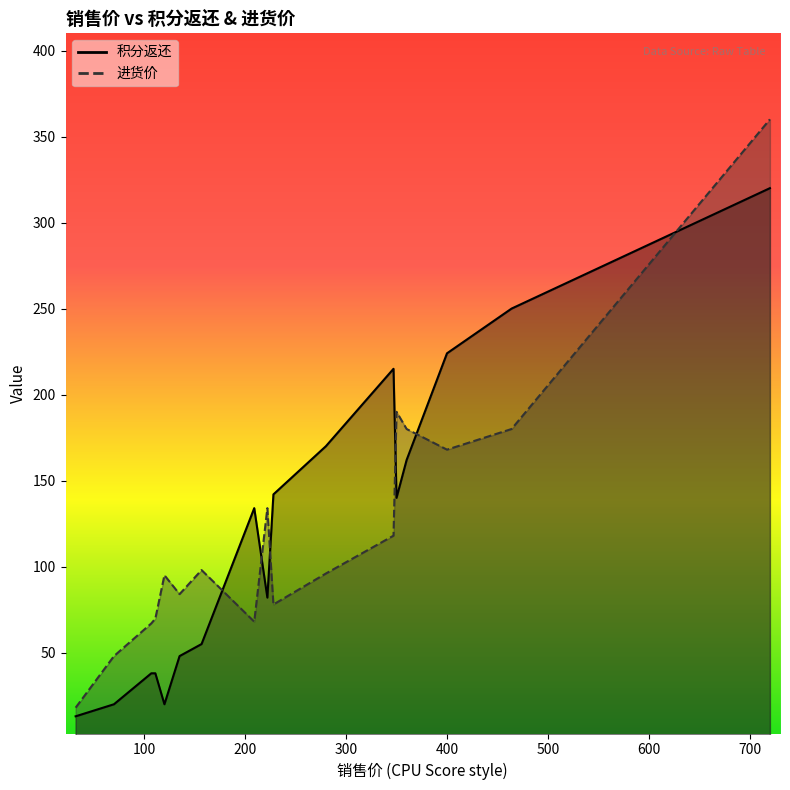

Read the 积分返还 value at 209.

134.0